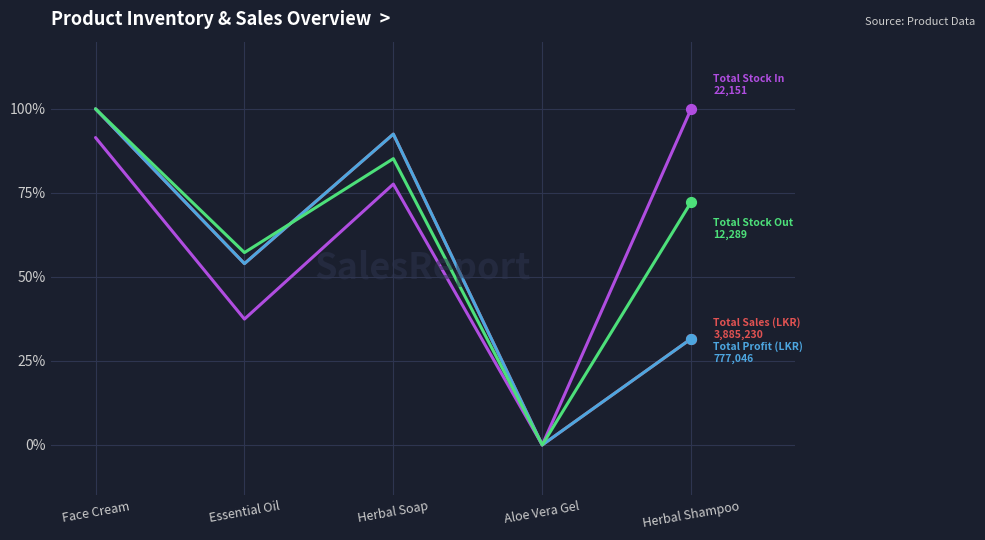

At which category is the sum across all series the highest?

Face Cream